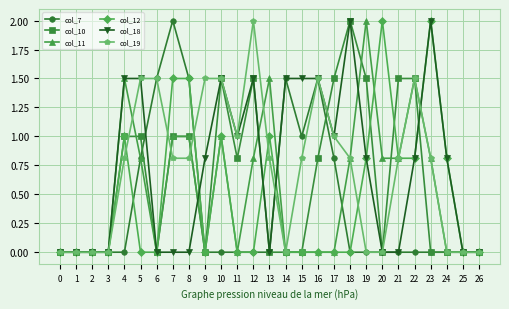

True or false: col_18 has more than 0 interior local peaks.

True